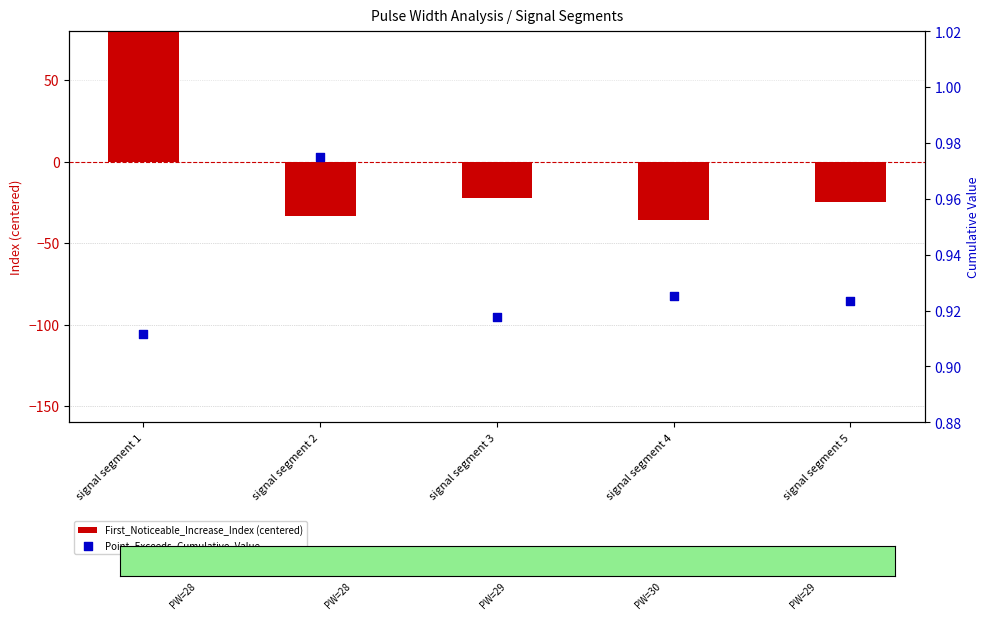

Which series has the widest spread of Y values?

First_Noticeable_Increase_Index (centered)